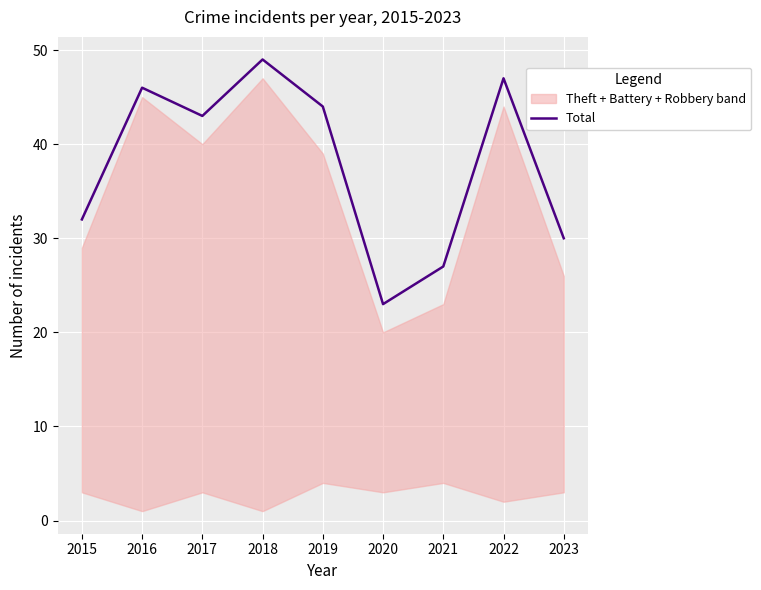

At which category does the data reach its first local peak?

2016